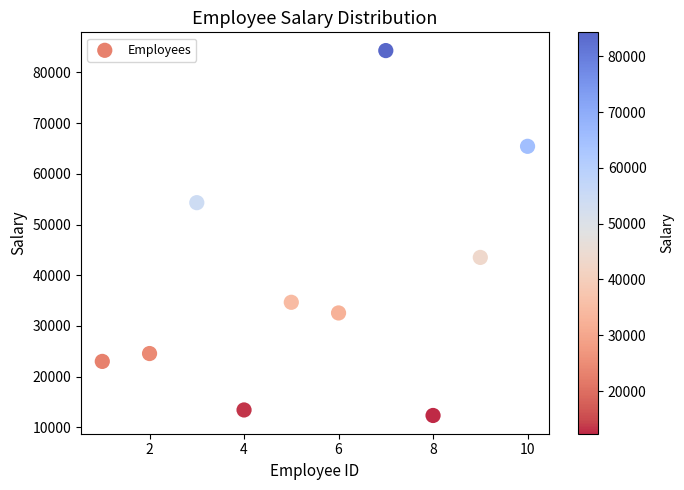

What Y value in the scatter plot is closest to 48332?

43521